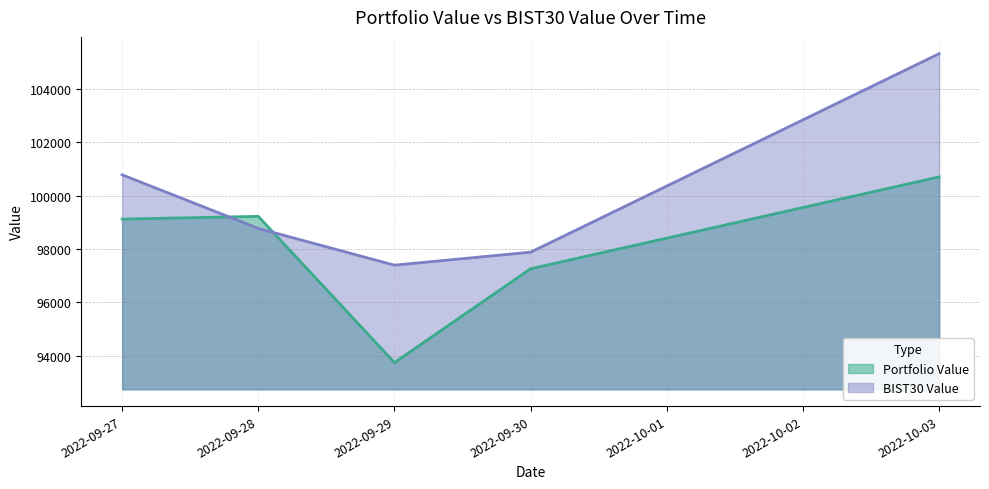

Where is Portfolio Value nearest to the value 97221?

2022-09-30